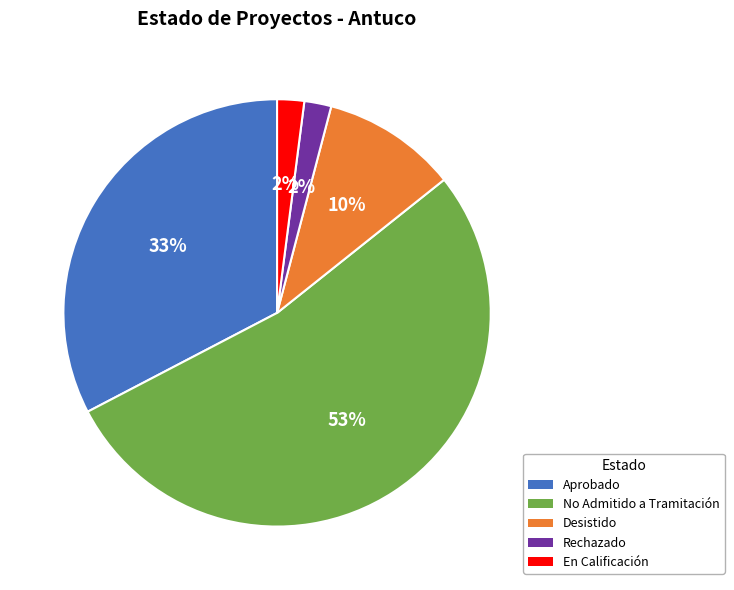

Is No Admitido a Tramitación the majority of the pie?

Yes